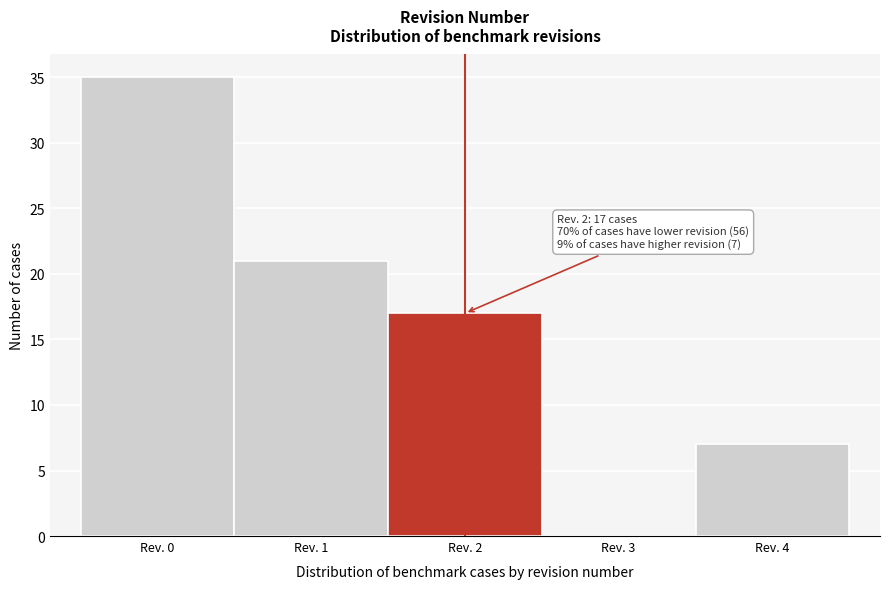

Reading left to right, extract all data points from this chart.

Rev. 0=35	Rev. 1=21	Rev. 2=17	Rev. 3=0	Rev. 4=7